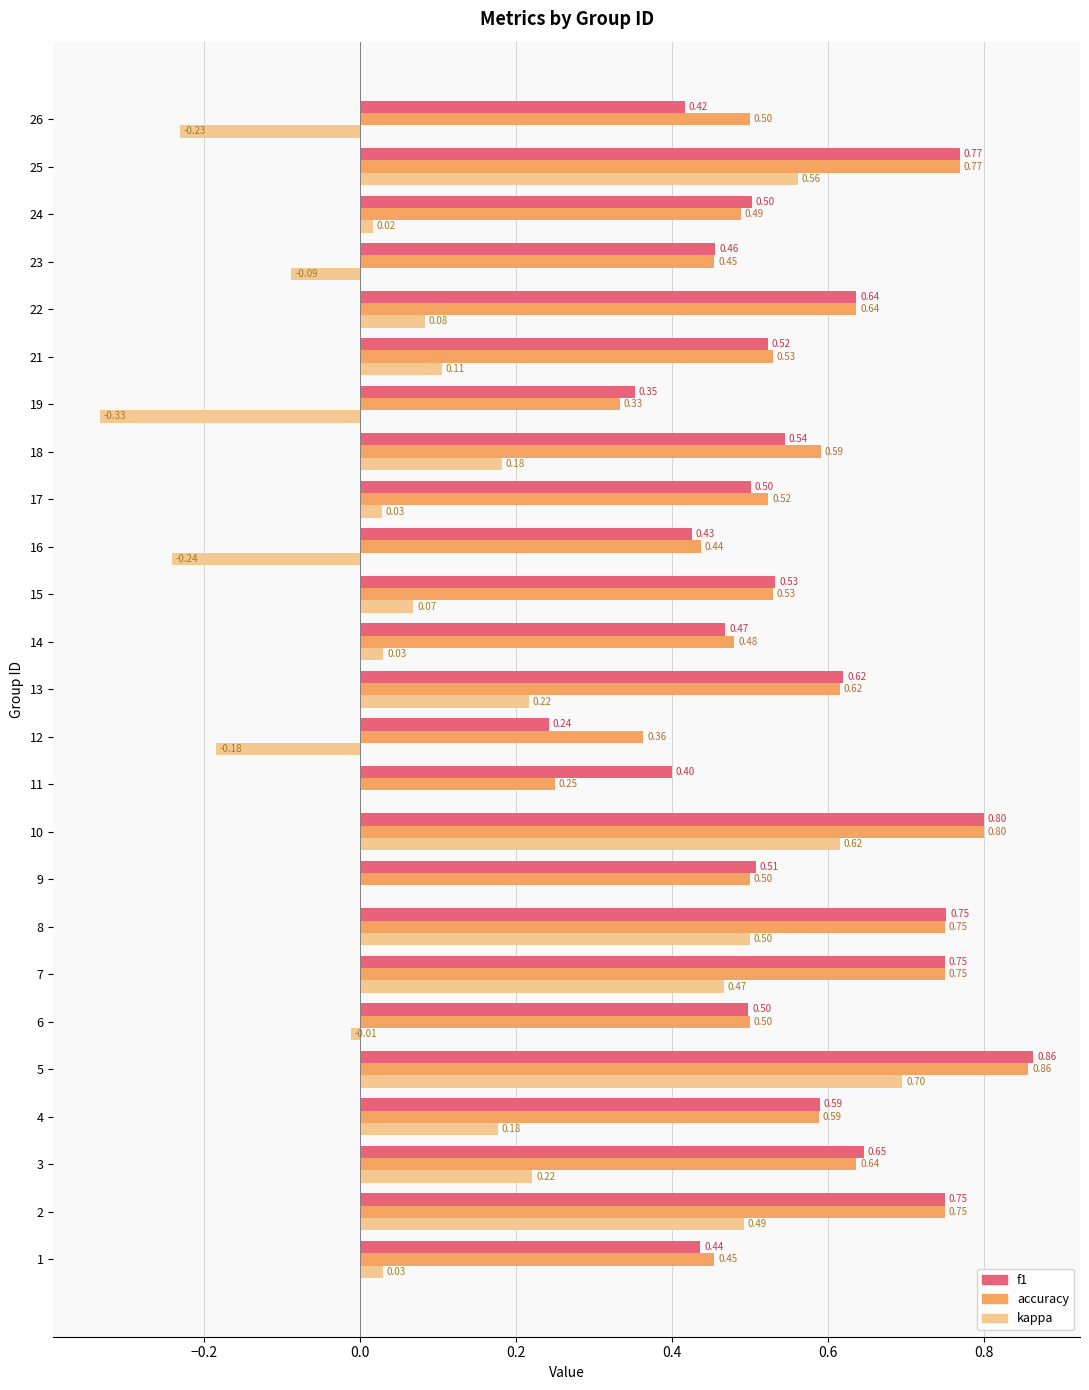

What is the total value across all series at 21?

1.2